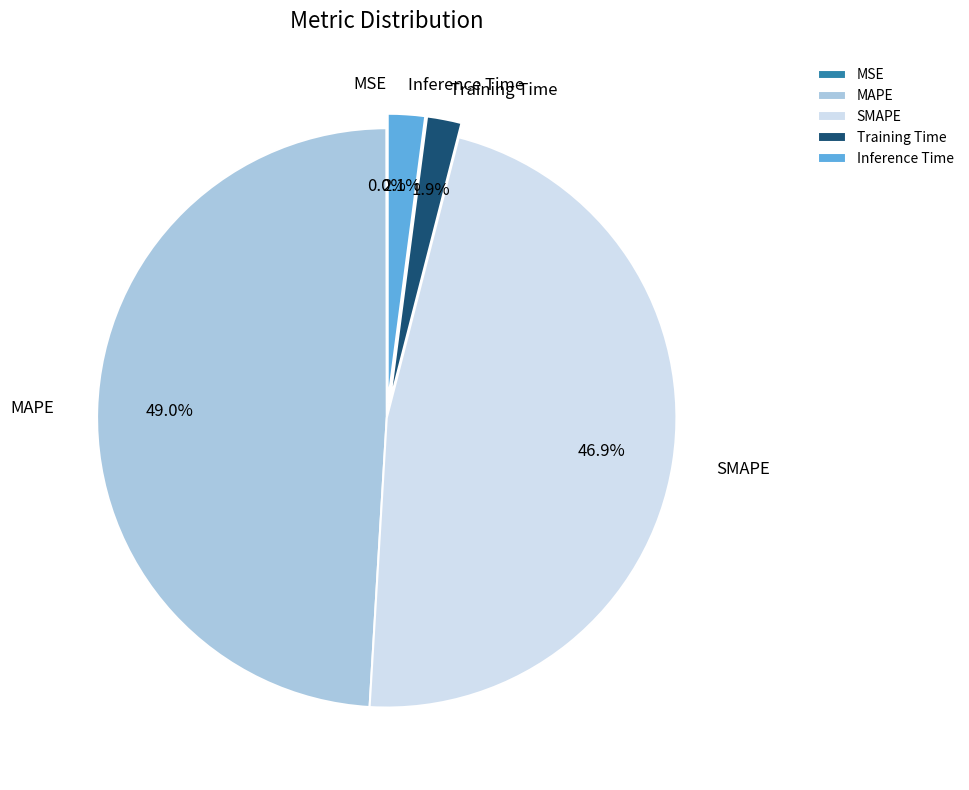

To the nearest percent, what is the difference between the largest and smallest slice percentages?

49%